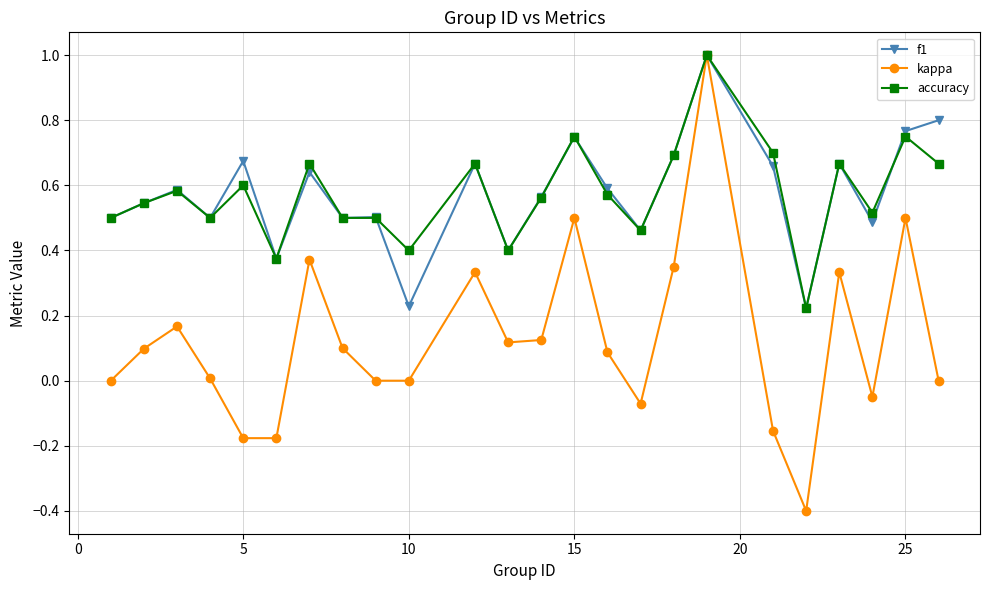

What is the maximum value for f1?

1.0